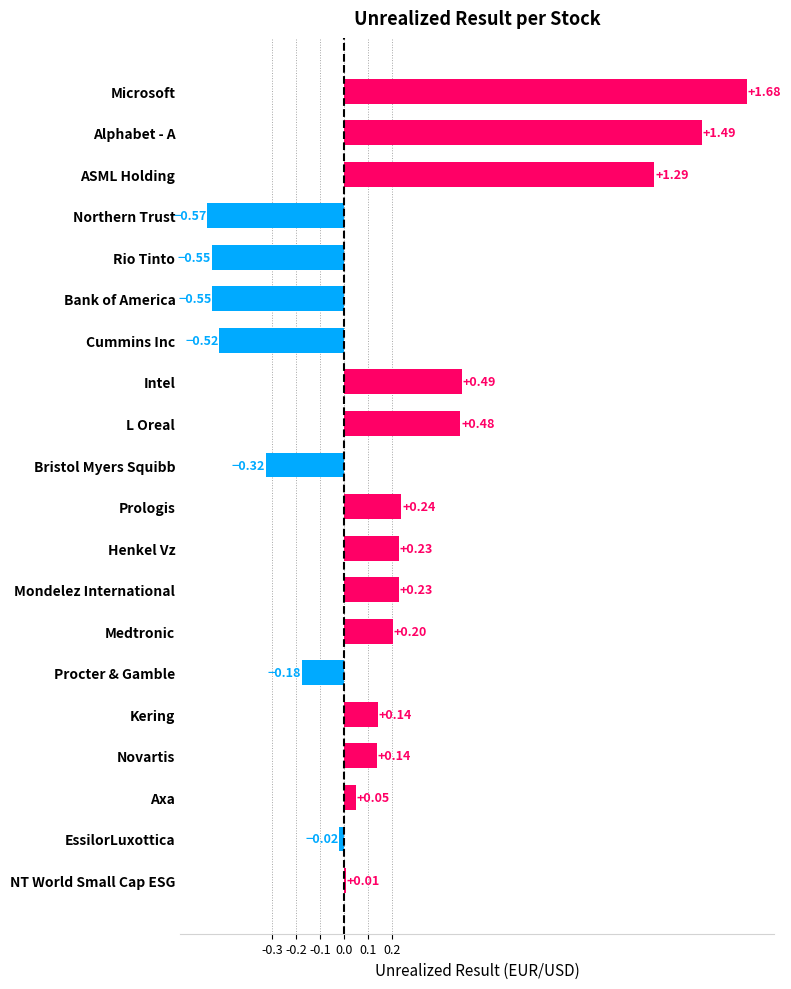

Between Mondelez International and L Oreal, which is larger?

L Oreal